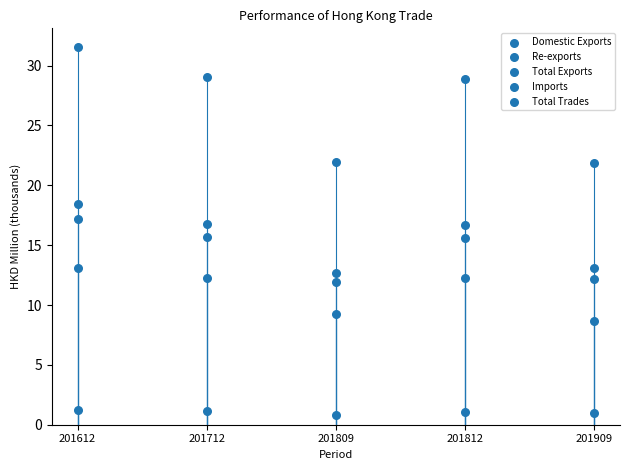

How many points are shown in the scatter plot?

25